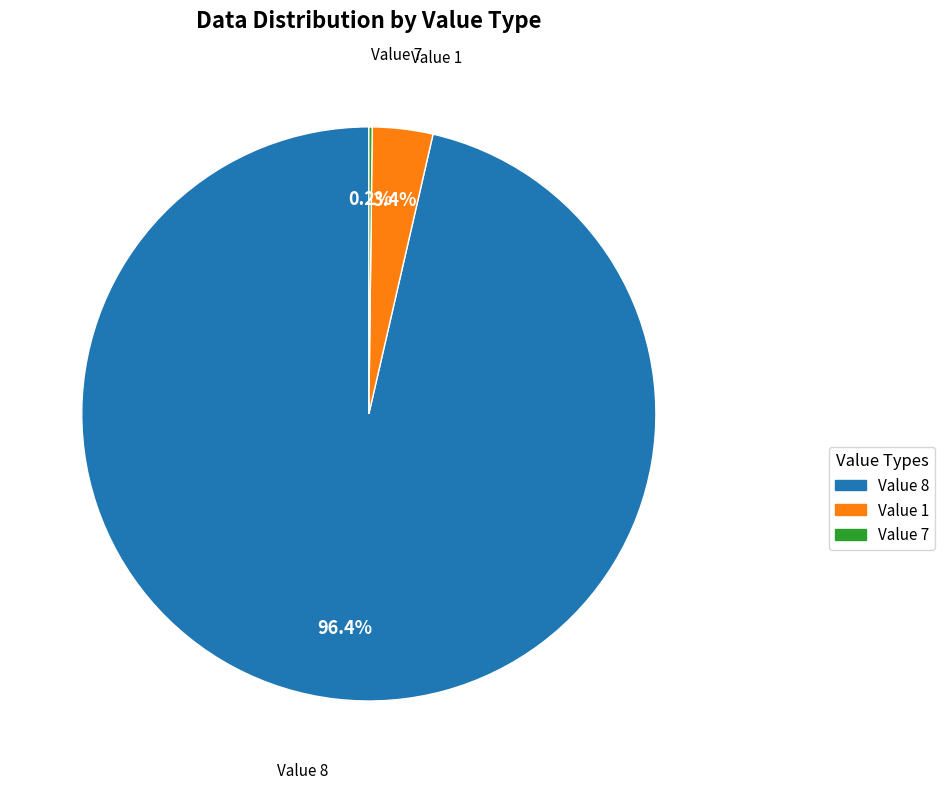

Do Value 8 and Value 1 together represent more than half of the pie?

Yes